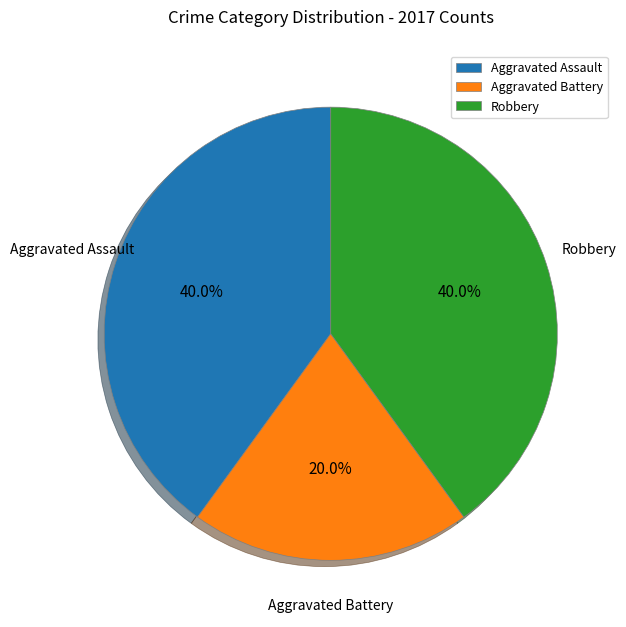

What percentage is the Aggravated Battery slice, to the nearest percent?

20%